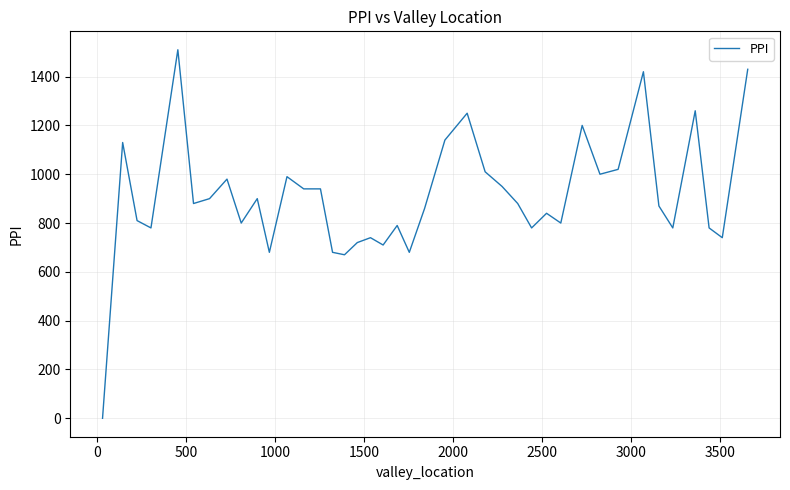

What is the greatest value displayed?

1510